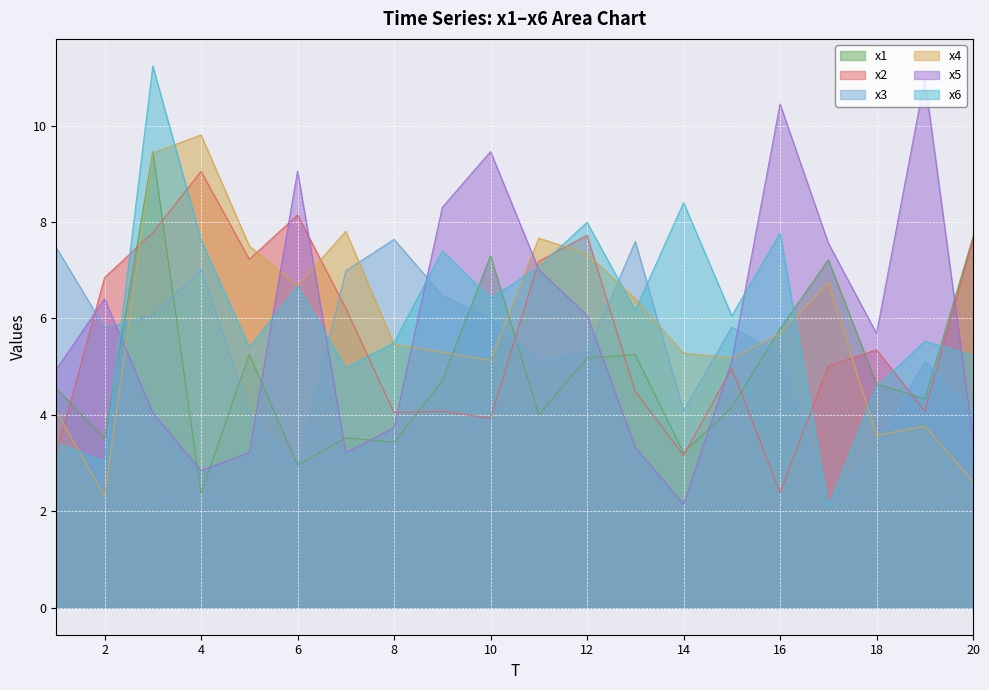

How many lines are shown in the chart?

6